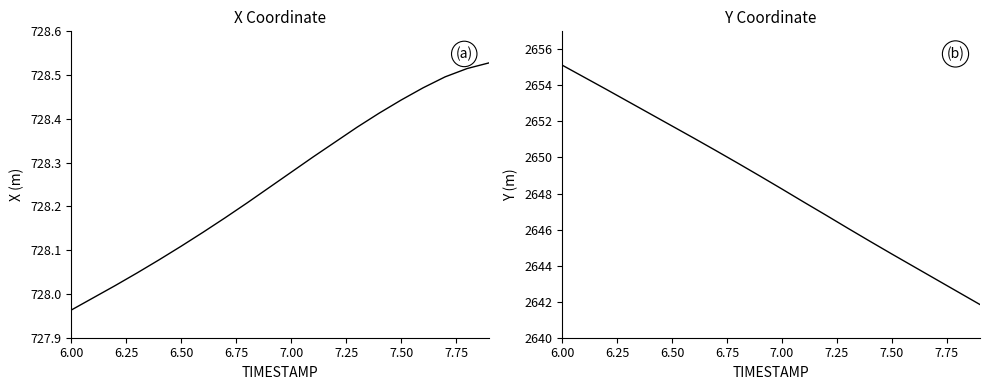

Which label corresponds to the largest value in the chart?

6.00